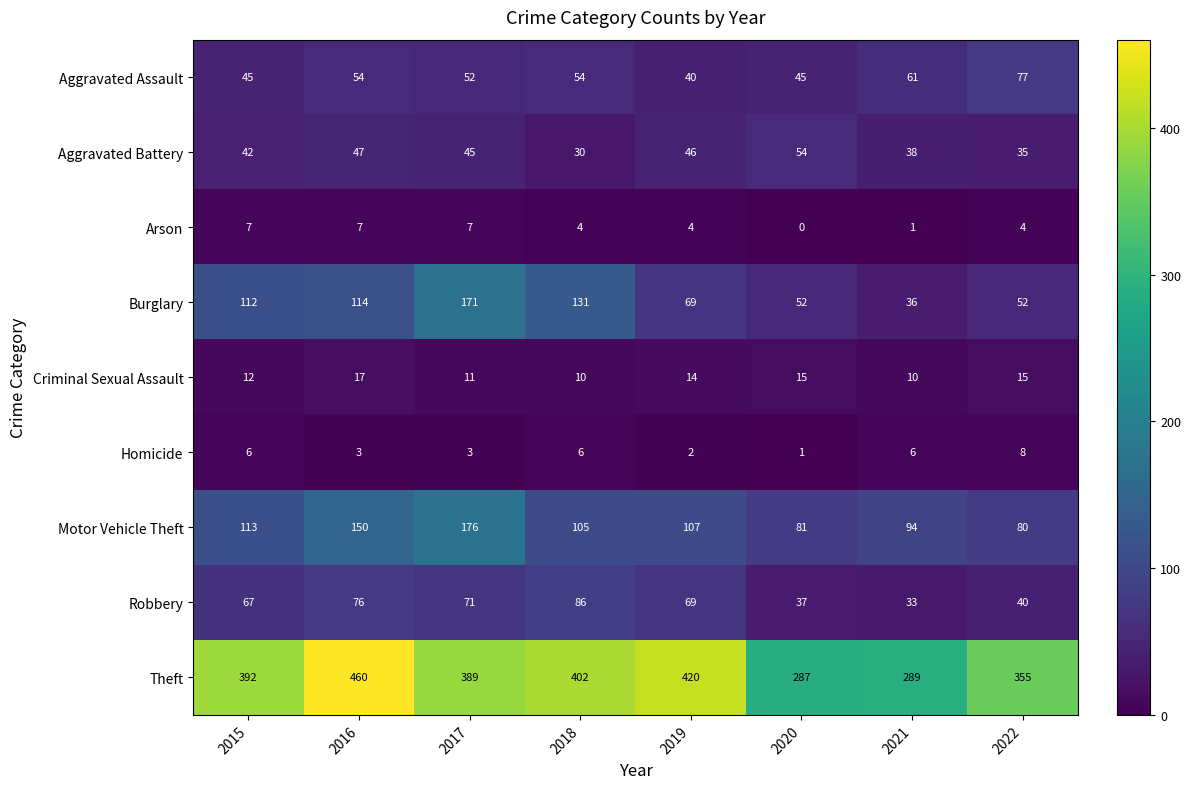

At which category does the chart reach its peak across all series?

2016